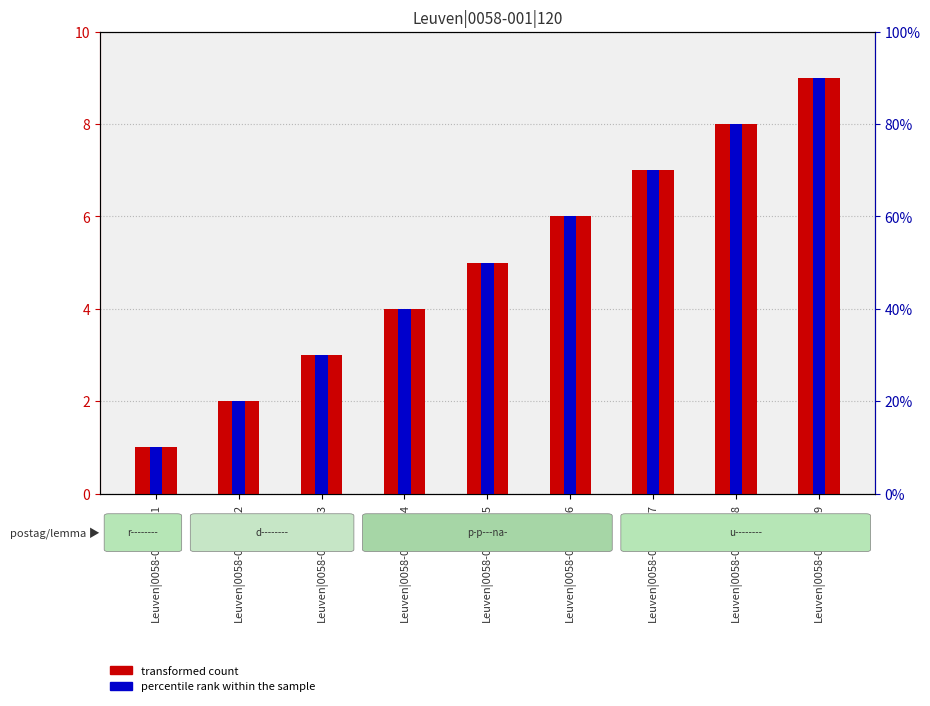

At which label does percentile rank within the sample reach its peak?

Leuven|0058-001|120|9